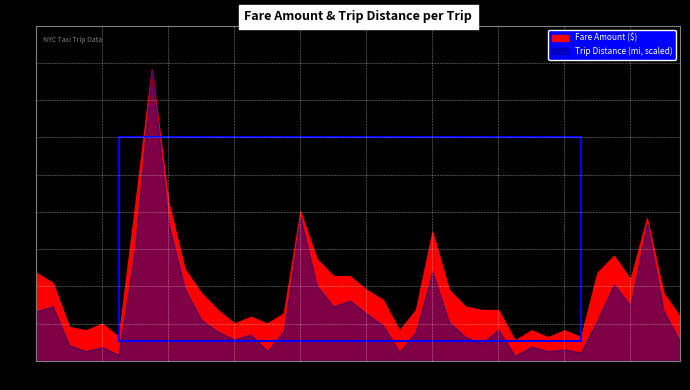

At 10, list the series in order from largest to smallest.

Fare Amount, Trip Distance